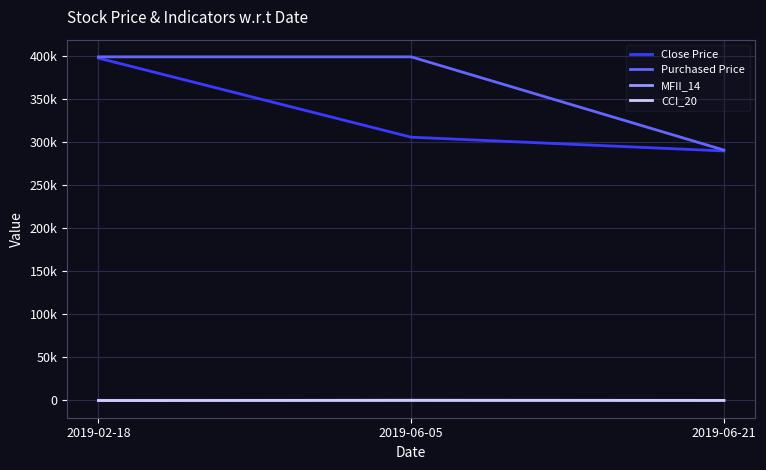

Reading right to left, extract all data points from this chart.

Close Price: 290000.0	306000.0	398000.0
Purchased Price: 291044.0	399432.0	399432.0
MFII_14: 15.2	82.1	16.7
CCI_20: -37.2	75.1	-194.1